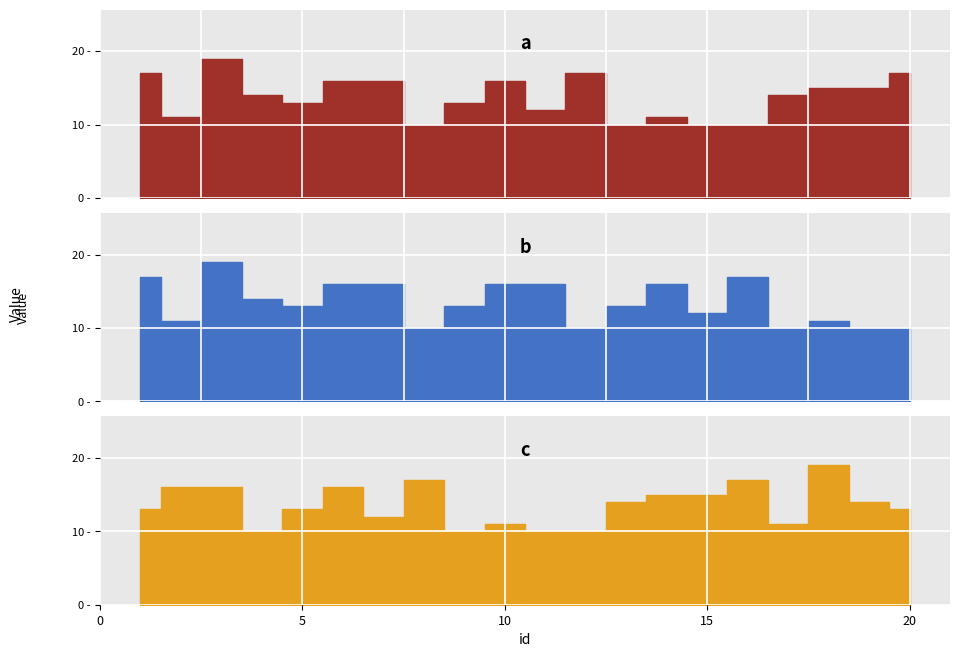

Which series has the largest total across all categories?

a